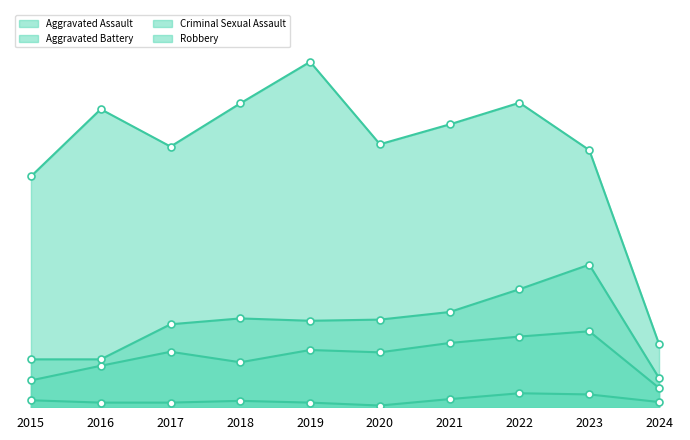

Which series has the largest Y range (max minus min)?

Robbery